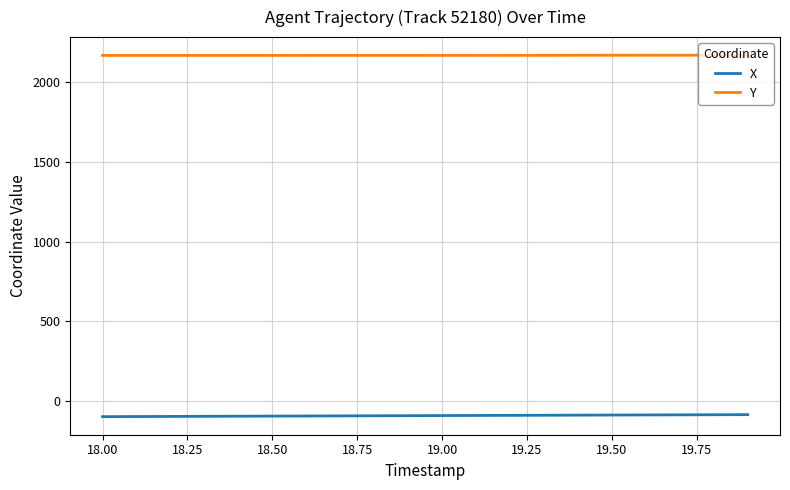

List the series in order of their peak value, lowest first.

X, Y